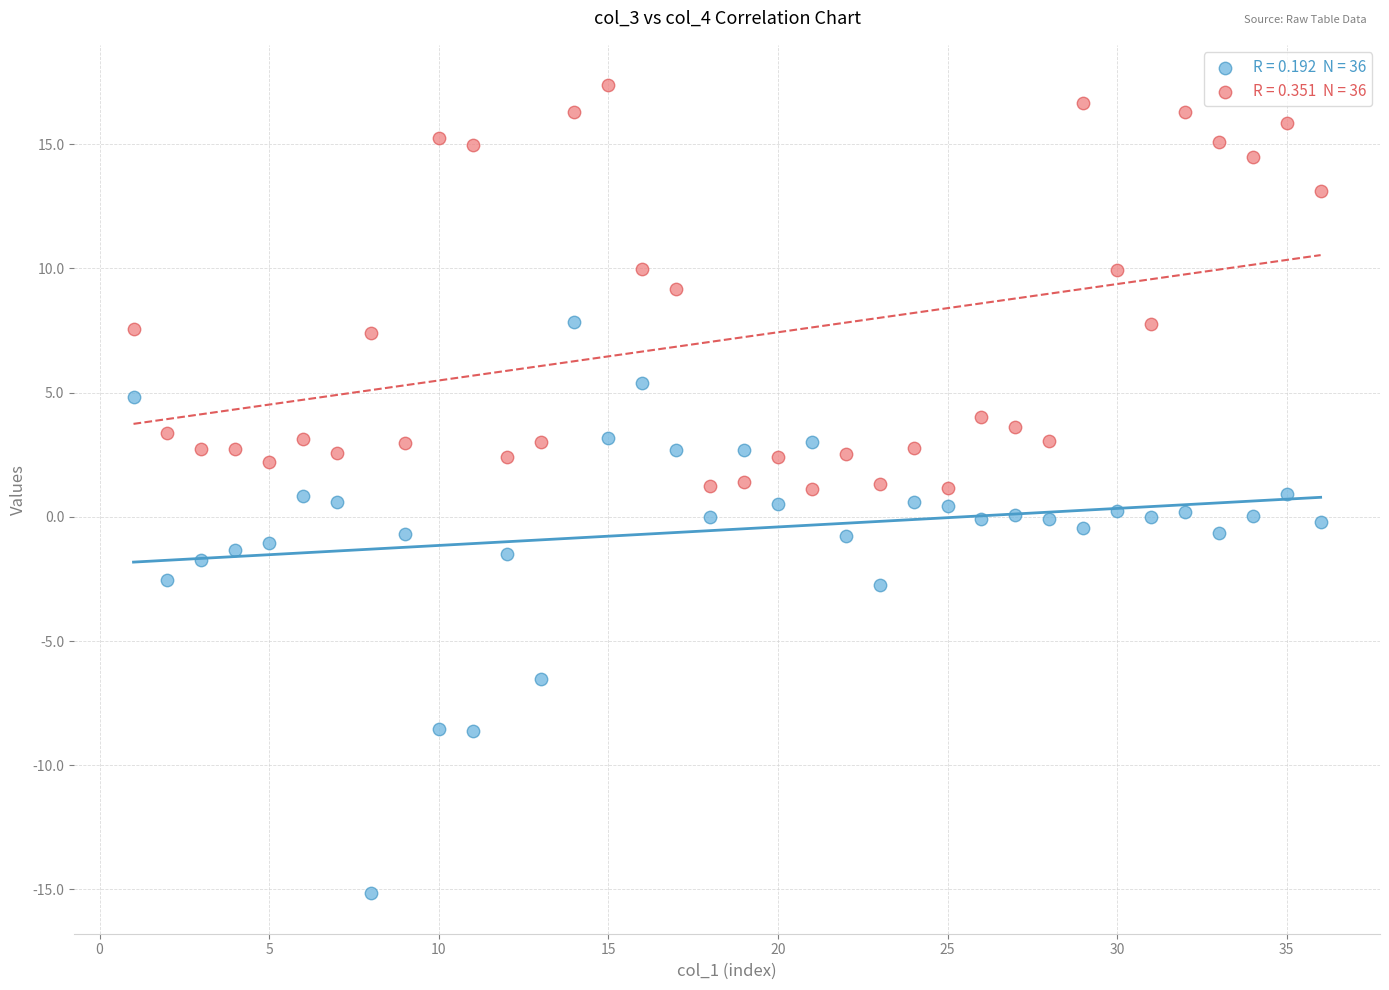

Across all data points, what is the range of Y values (max minus min)?

32.5